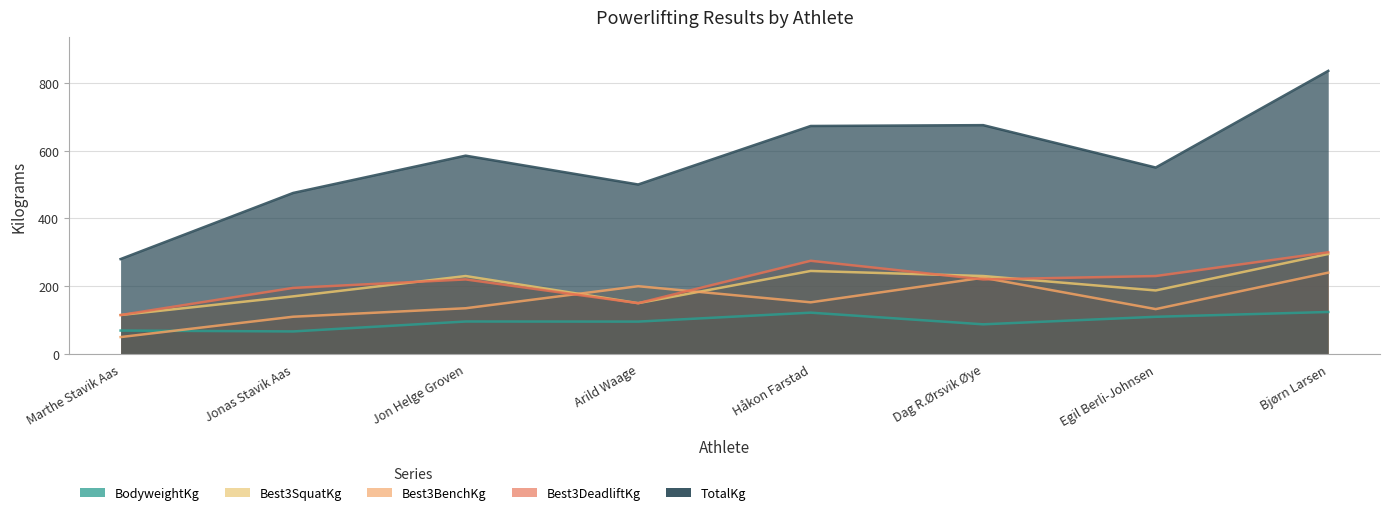

Where is the first local minimum for Best3SquatKg?

Arild Waage